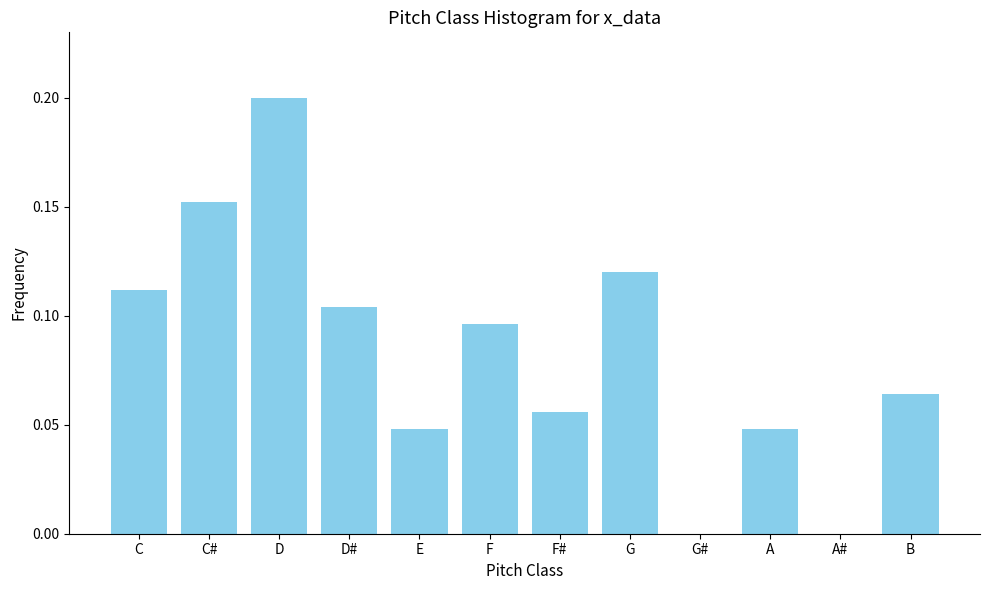

Is it true that the value at C# is 0.2?

True